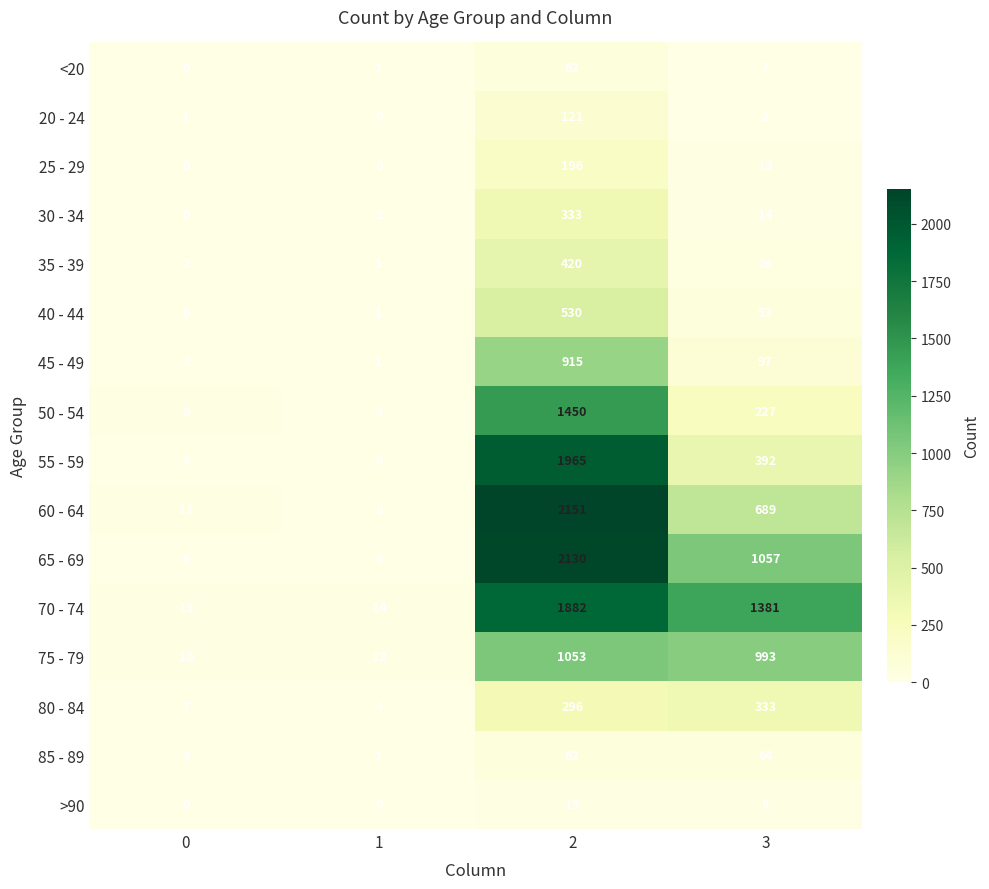

At how many categories does at least one series exceed 1559?

1